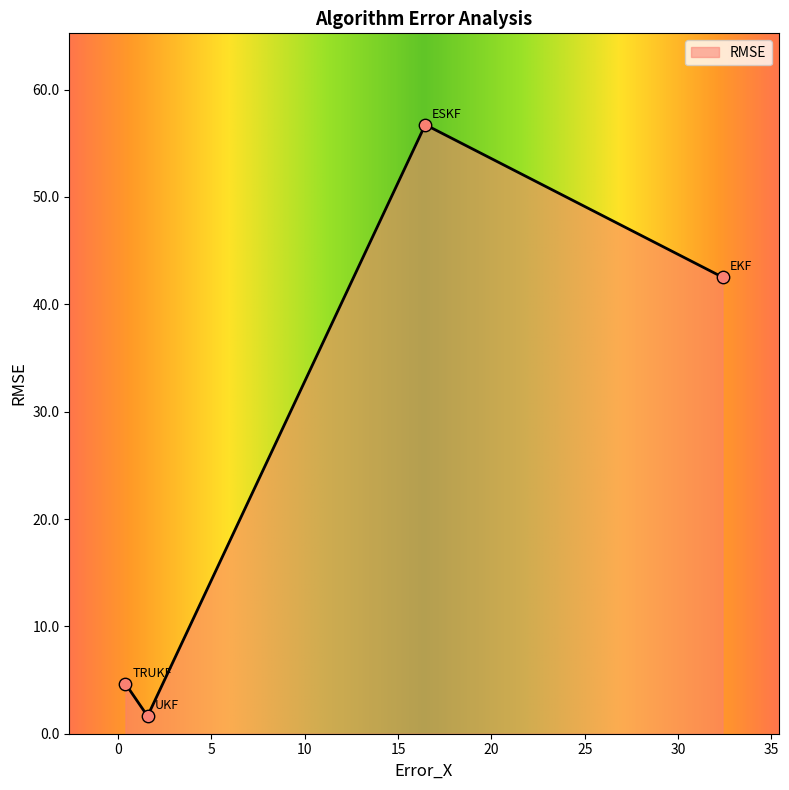

Which has a higher value, UKF or TRUKF?

TRUKF